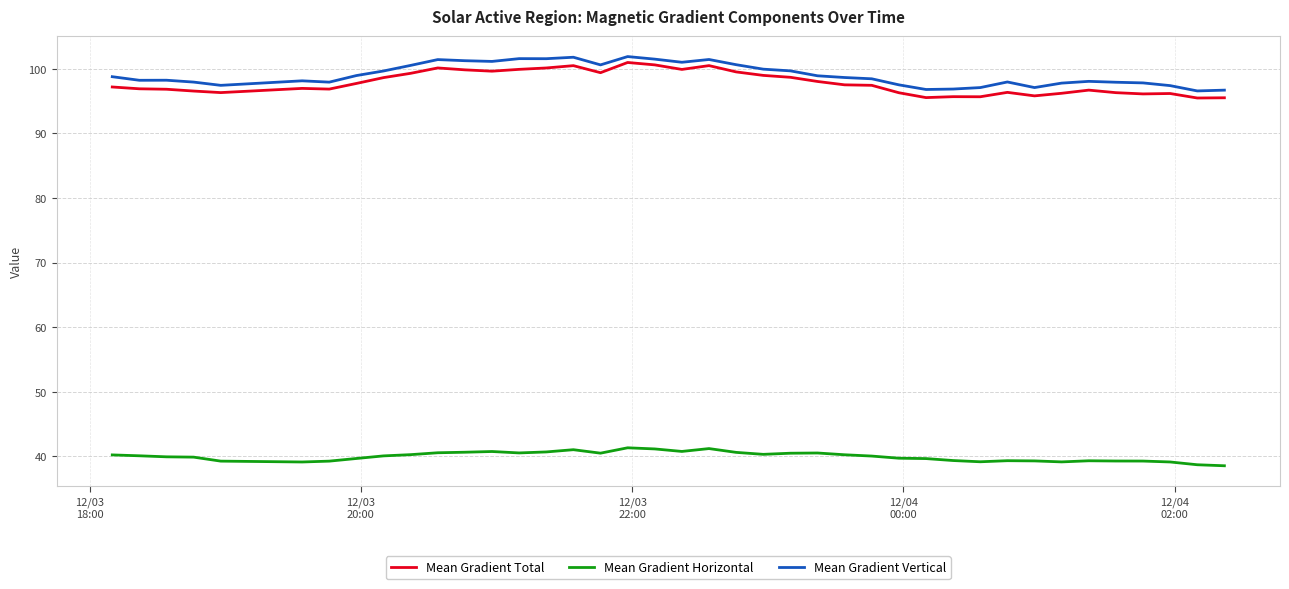

What is the lowest value of the Mean Gradient Vertical series?

96.6